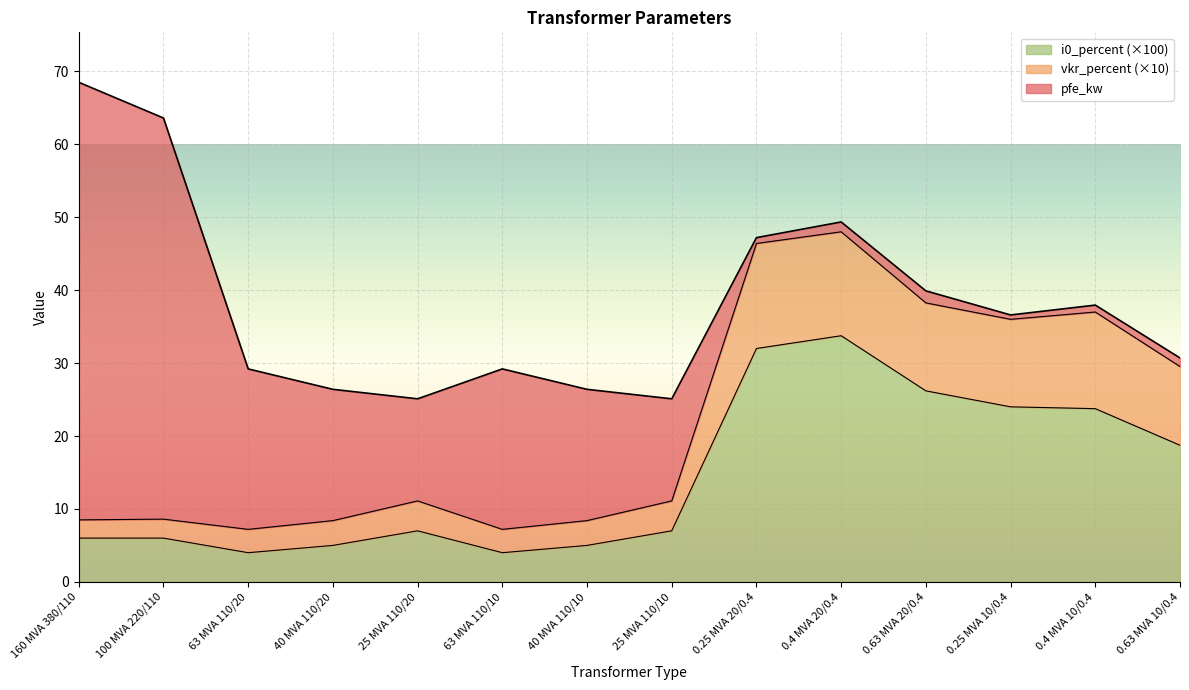

What is the maximum value for i0_percent (×100)?

33.8